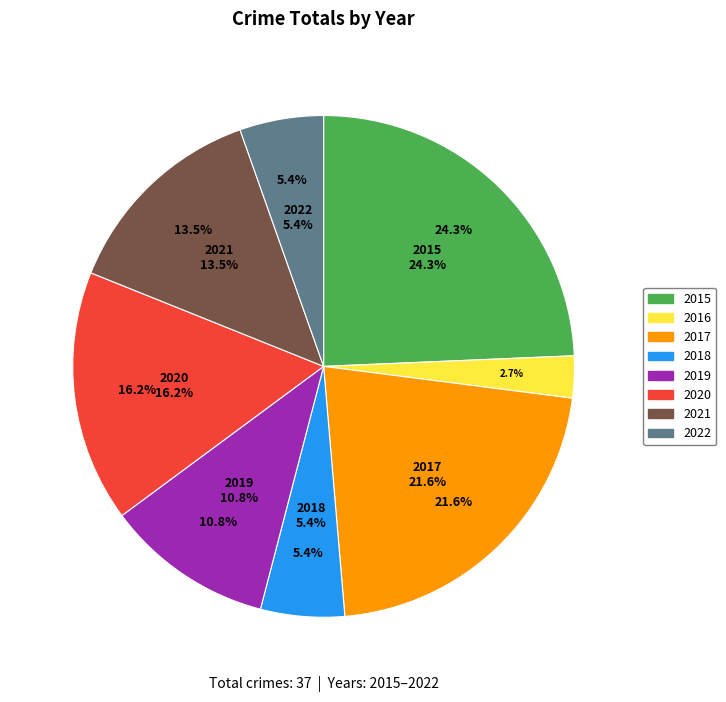

What is the ratio of the value at 2015 to the value at 2016?

9.0